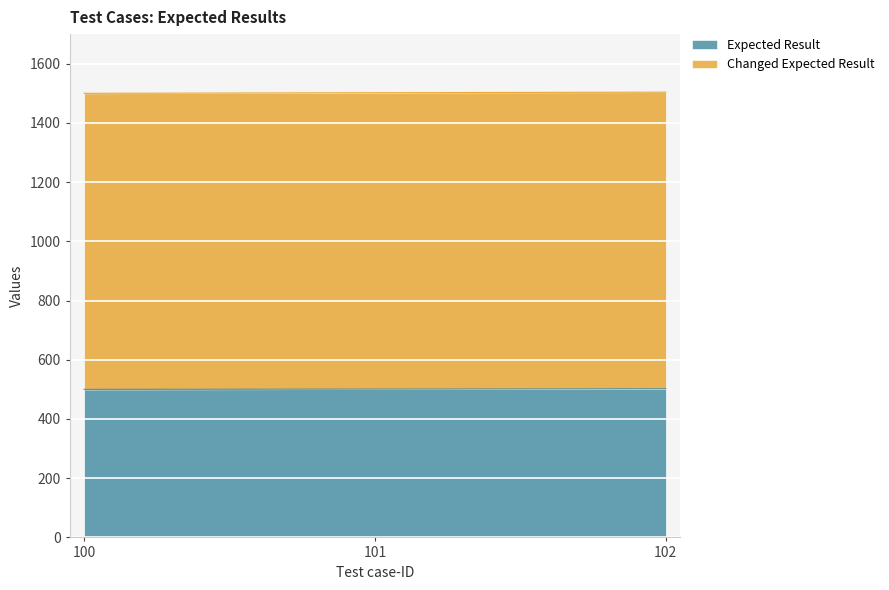

What is the value of the Expected Result point at the 2nd from the left?

501